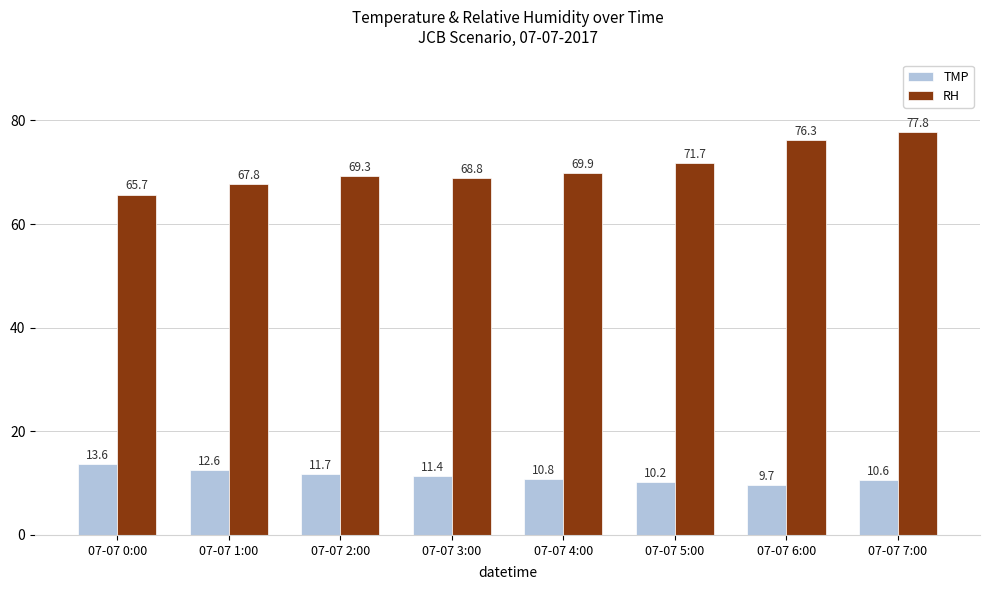

Reading left to right, transcribe all the data shown in this chart.

TMP: 13.6	12.6	11.7	11.4	10.8	10.2	9.7	10.6
RH: 65.7	67.8	69.3	68.8	69.9	71.7	76.3	77.8